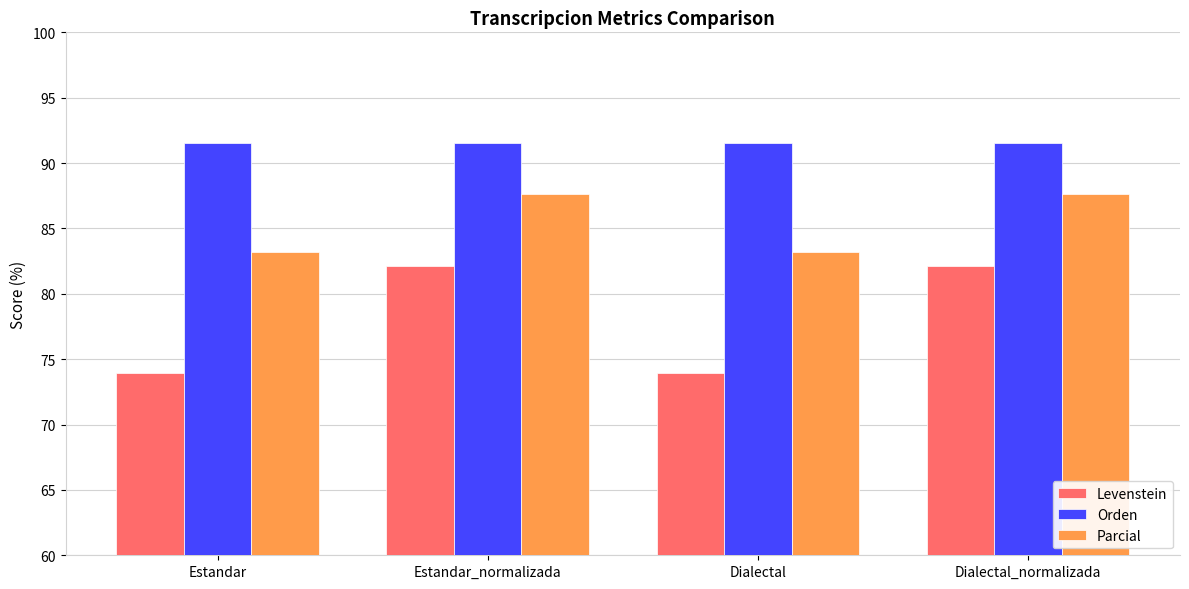

What is the maximum value for Parcial?

87.7